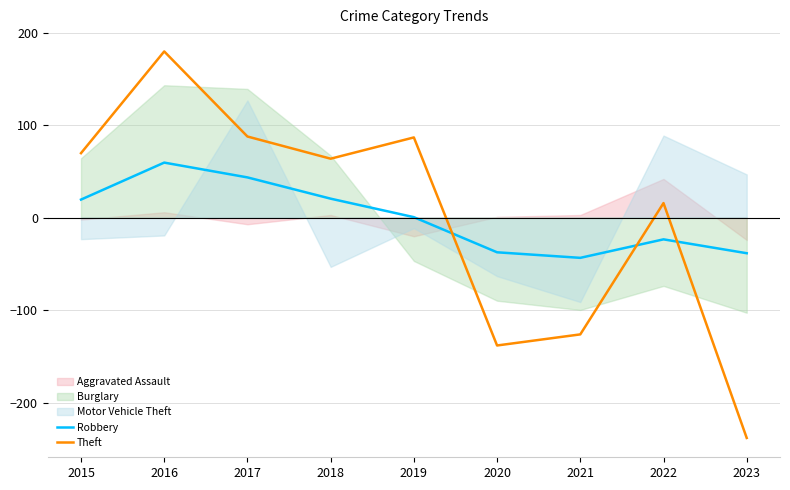

At which label does Theft reach its peak?

2016